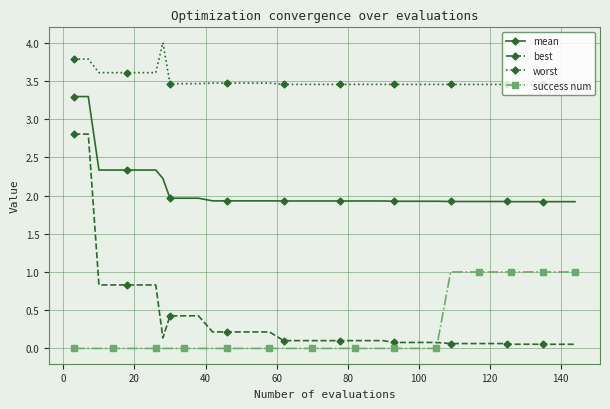

What is the highest value of the success num series?

1.0